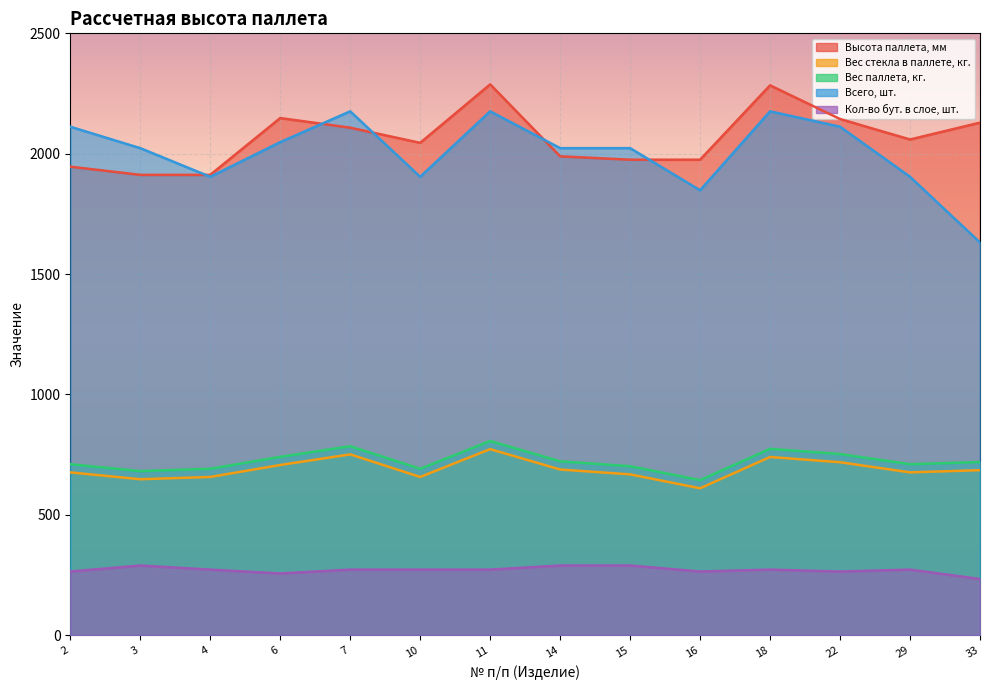

In Всего, шт., how many points are higher than both neighbors (excluding endpoints)?

3